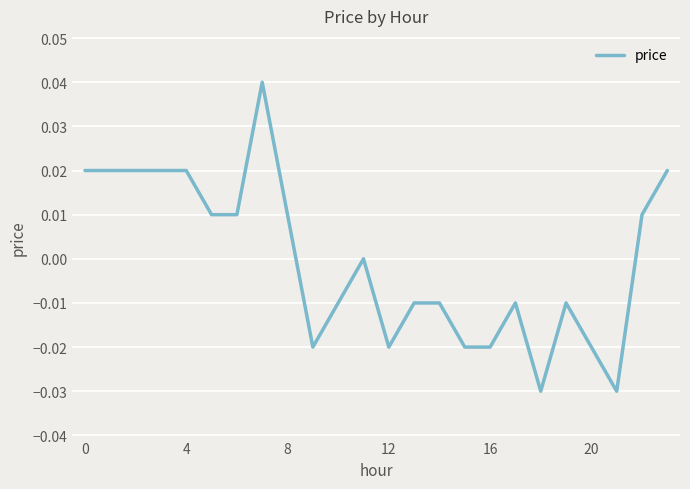

Does the chart have visible grid lines?

Yes